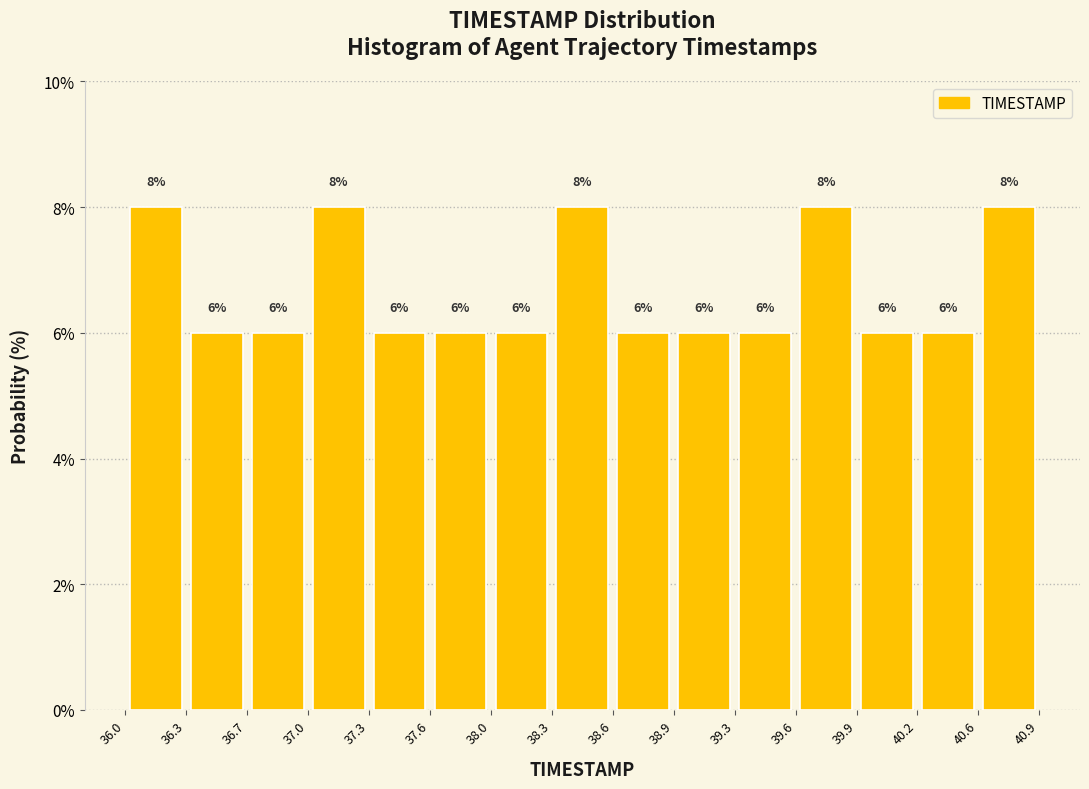

Reading left to right, transcribe this chart: for each bar, give the range it covers on the x-axis and its height.

36.0 to 36.3: 8
36.3 to 36.7: 6
36.7 to 37.0: 6
37.0 to 37.3: 8
37.3 to 37.6: 6
37.6 to 38.0: 6
38.0 to 38.3: 6
38.3 to 38.6: 8
38.6 to 38.9: 6
38.9 to 39.3: 6
39.3 to 39.6: 6
39.6 to 39.9: 8
39.9 to 40.2: 6
40.2 to 40.6: 6
40.6 to 40.9: 8